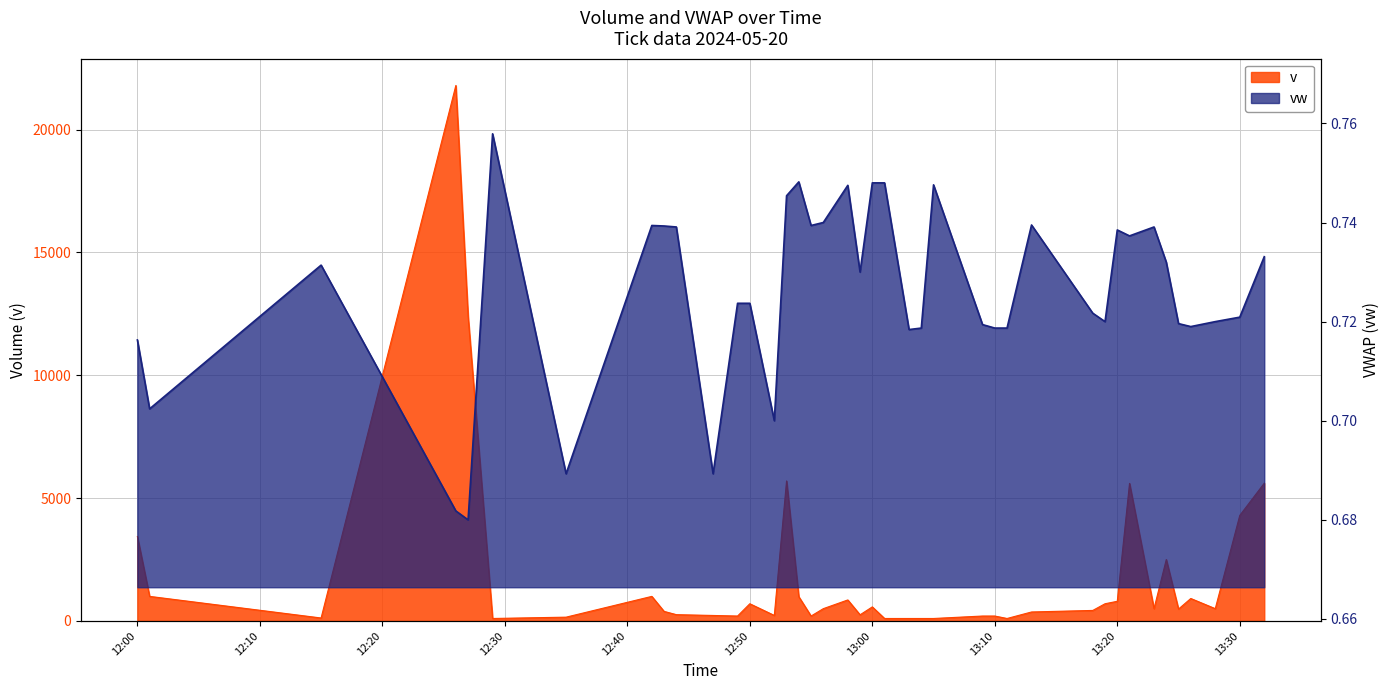

Reading left to right, extract all data points from this chart.

v: 3437.0	1000.0	120.0	21800.0	12410.0	100.0	154.0	1000.0	389.0	256.0	223.0	200.0	700.0	224.0	5700.0	987.0	200.0	500.0	855.0	250.0	572.0	100.0	100.0	100.0	100.0	200.0	200.0	100.0	365.0	428.0	700.0	800.0	5600.0	500.0	2500.0	483.0	914.0	500.0	4296.0	5608.0
vw: 0.7	0.7	0.7	0.7	0.7	0.8	0.7	0.7	0.7	0.7	0.7	0.7	0.7	0.7	0.7	0.7	0.7	0.7	0.7	0.7	0.7	0.7	0.7	0.7	0.7	0.7	0.7	0.7	0.7	0.7	0.7	0.7	0.7	0.7	0.7	0.7	0.7	0.7	0.7	0.7